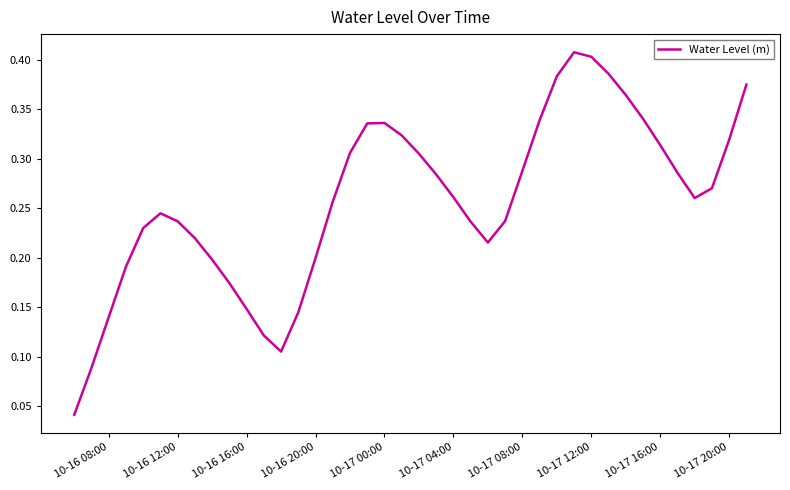

What is the difference between the maximum and minimum values?

0.4